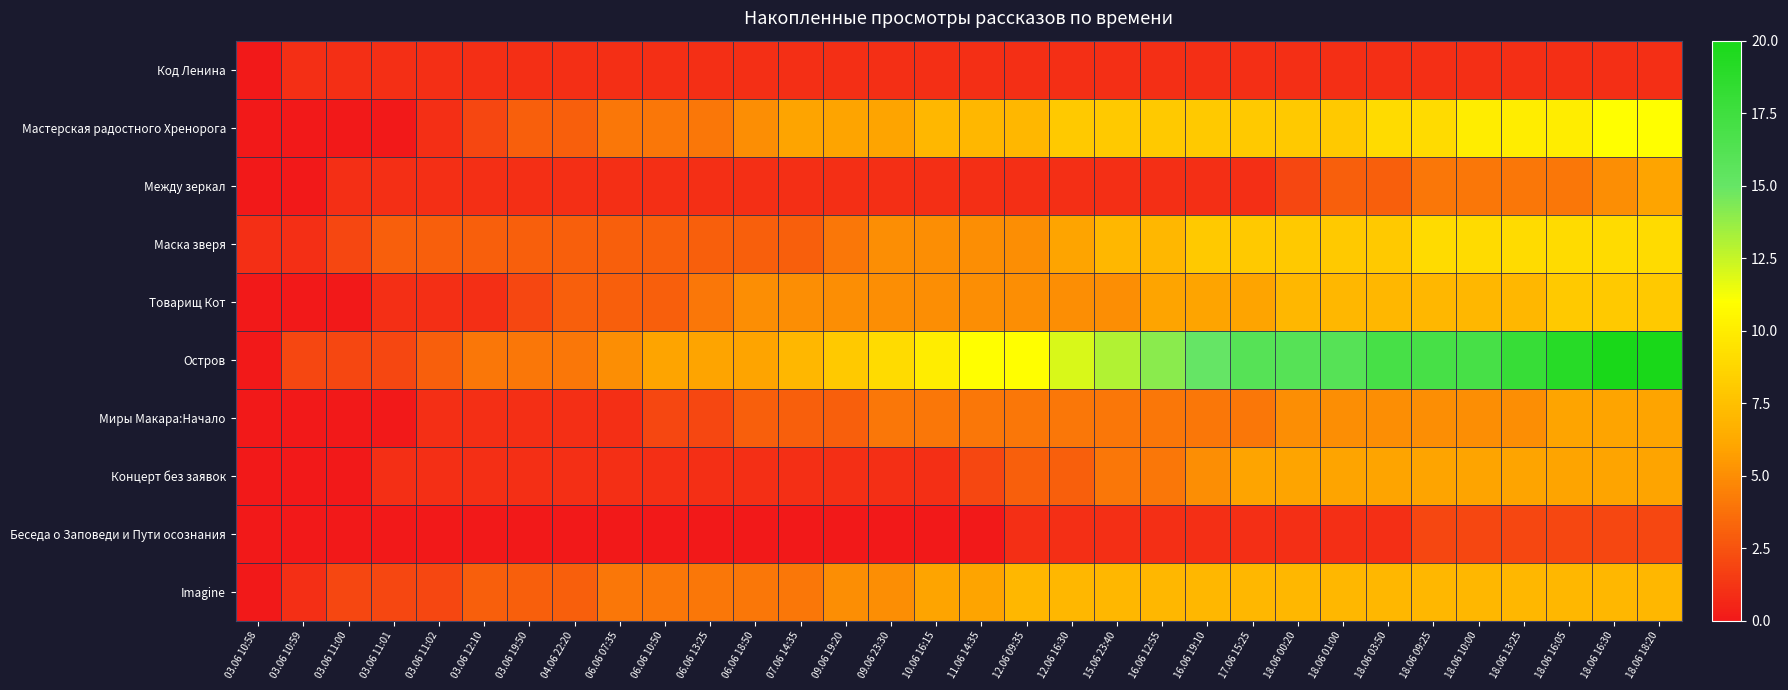

Which category has the lowest value across all series?

03.06 10:58